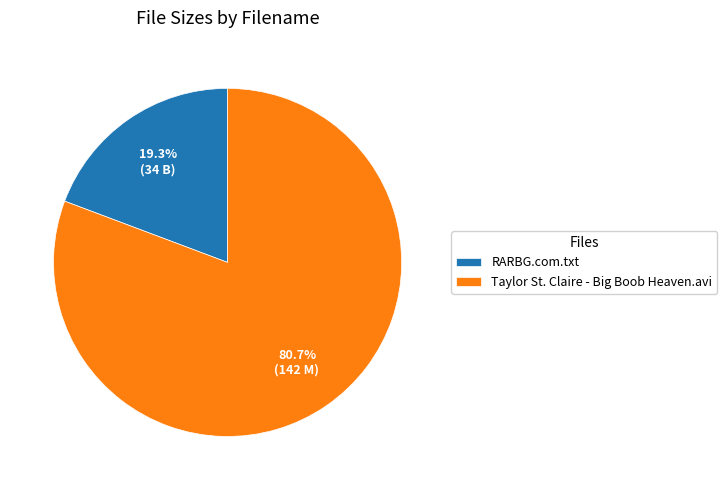

Between RARBG.com.txt and Taylor St. Claire - Big Boob Heaven.avi, which is larger?

Taylor St. Claire - Big Boob Heaven.avi